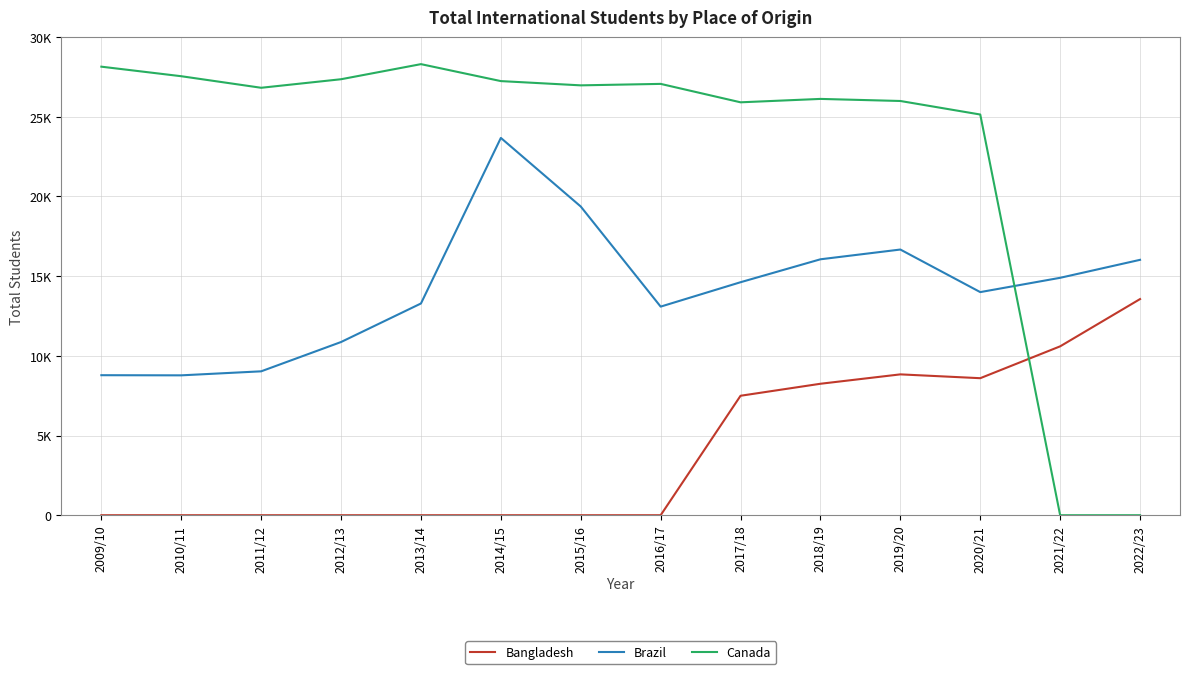

Which series has the widest spread of values?

Canada